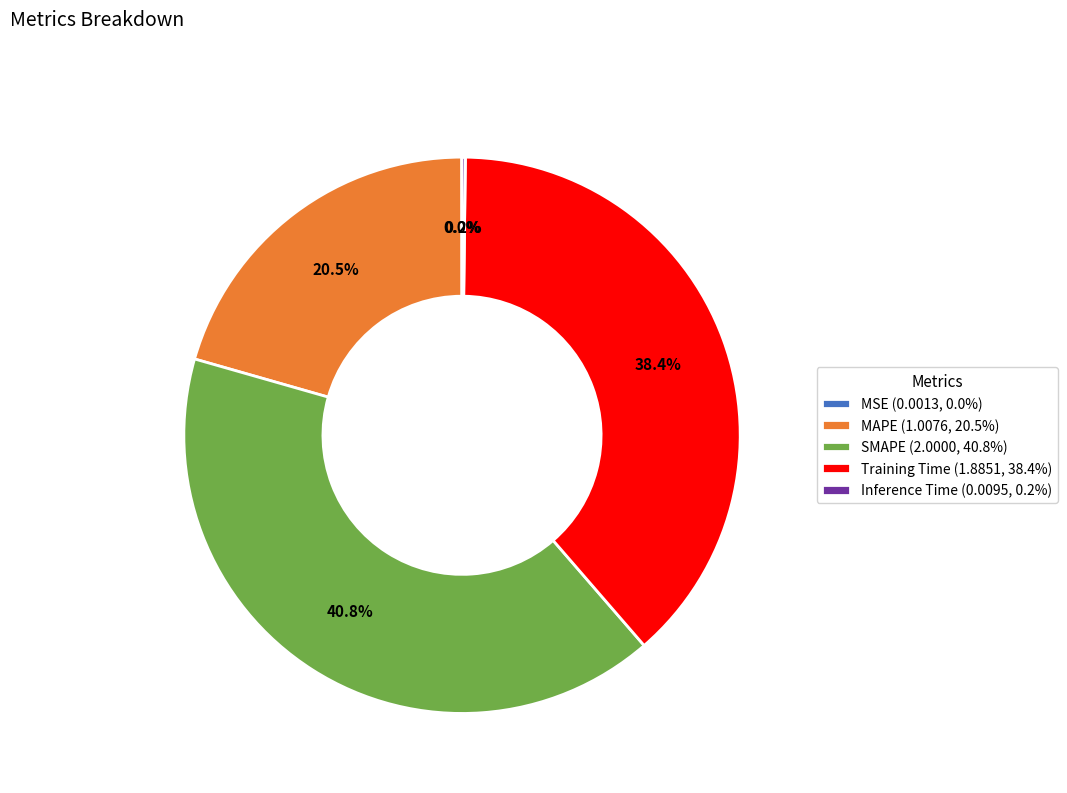

Does SMAPE (2.0000, 40.8%) account for over 50% of the chart?

No